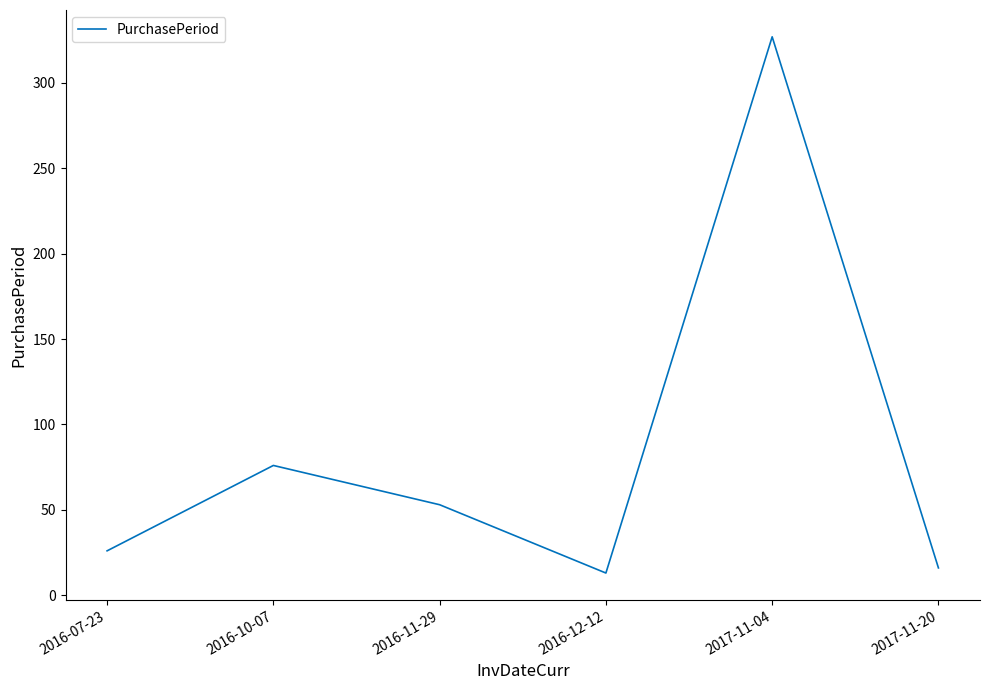

True or false: the data shows 327 at 2017-11-04.

True